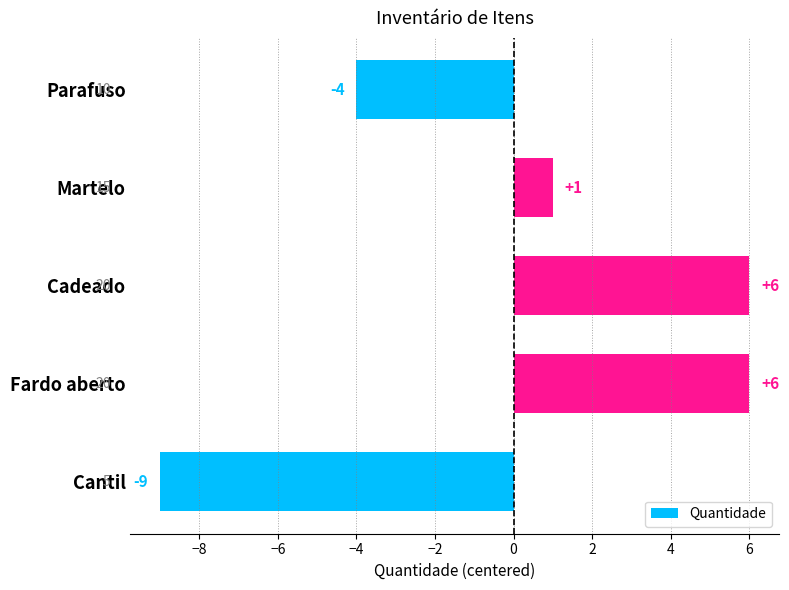

What is the minimum value shown in the chart?

-9